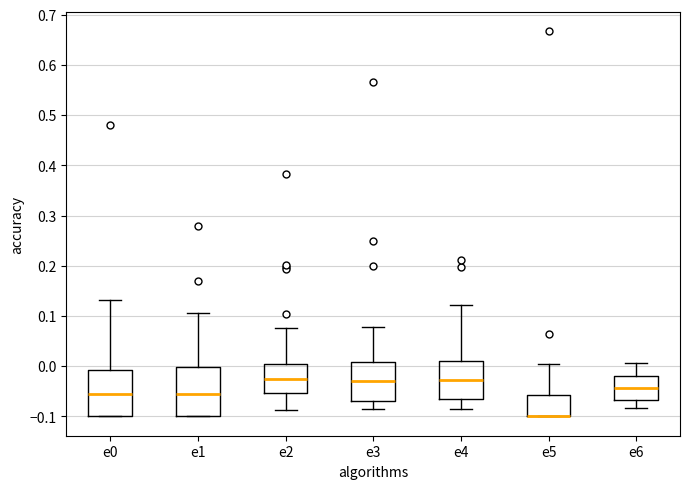

Reading left to right, transcribe this box plot: for each box, give where its median line is, the range the box spans, and where its two whiskers end, as read against the y-axis. The values are not printed on the chart, so give them approximately, as read against the axis.

e0: median -0.05, box -0.10 to -0.01, whiskers -0.10 to 0.13
e1: median -0.05, box -0.10 to 0.00, whiskers -0.10 to 0.11
e2: median -0.02, box -0.05 to 0.00, whiskers -0.09 to 0.08
e3: median -0.03, box -0.07 to 0.01, whiskers -0.08 to 0.08
e4: median -0.03, box -0.06 to 0.01, whiskers -0.08 to 0.12
e5: median -0.10 (drawn on the box's lower edge), box -0.10 to -0.06, whiskers -0.10 to 0.00
e6: median -0.04, box -0.07 to -0.02, whiskers -0.08 to 0.01